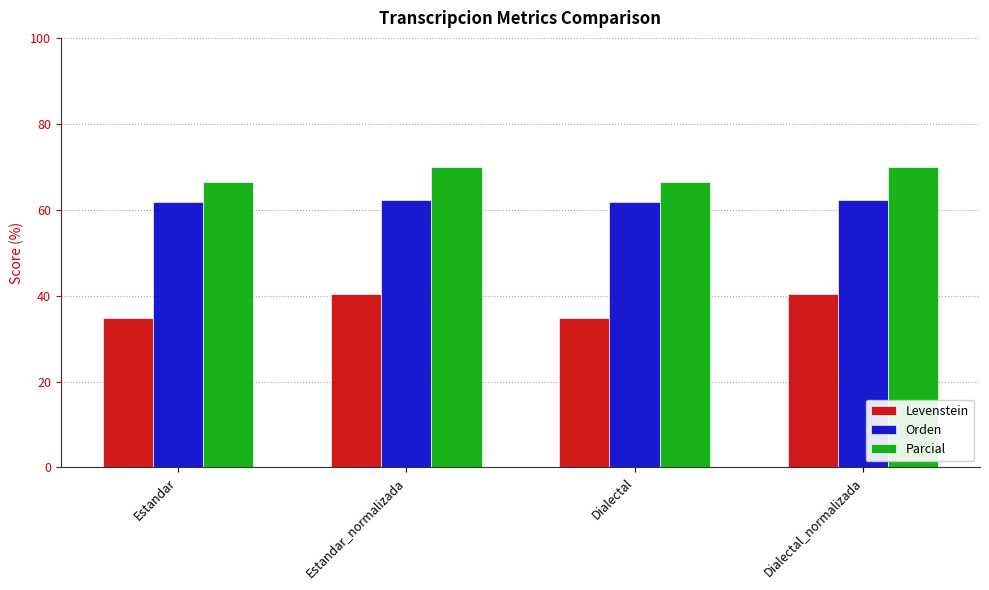

What is the sum of the Levenstein values at Estandar and Dialectal_normalizada?

75.2